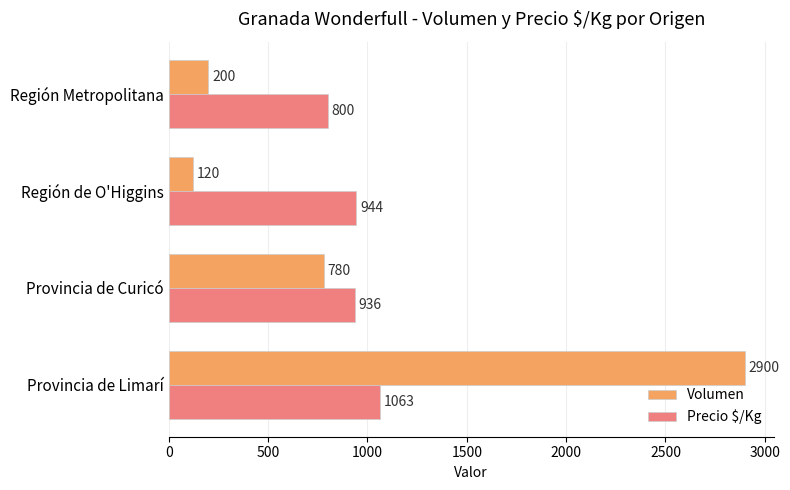

What is the lowest value of the Volumen series?

120